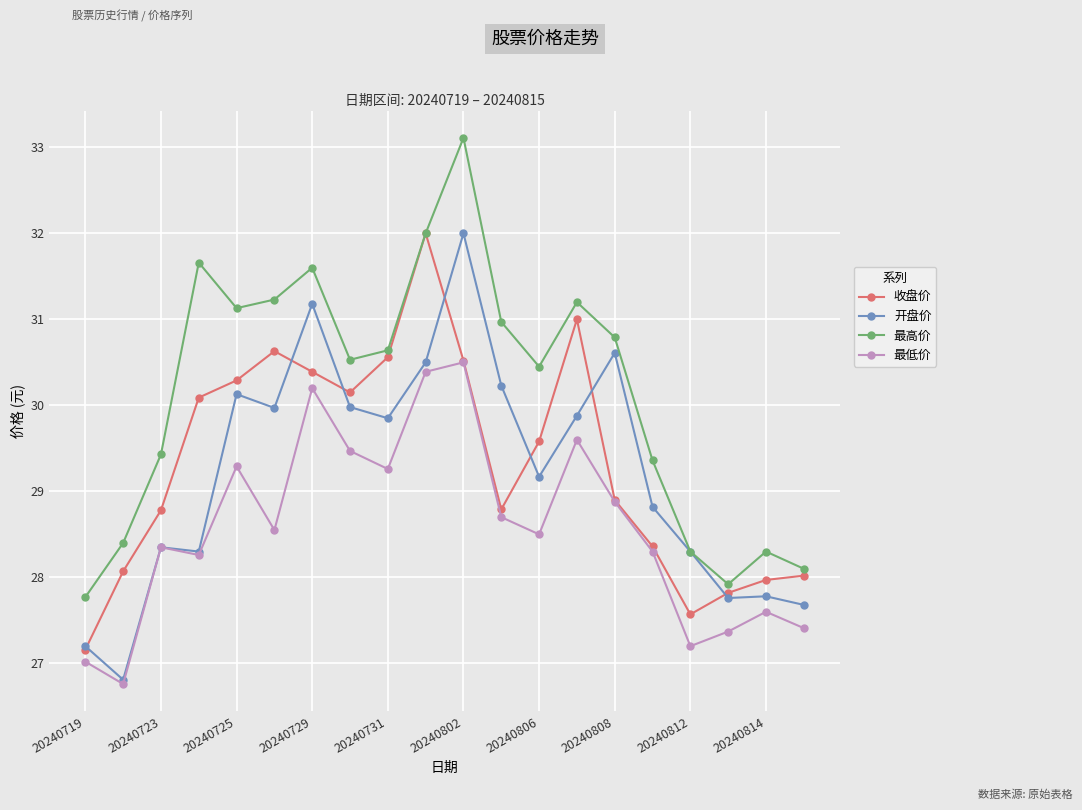

In 最高价, how many points are lower than both neighbors (excluding endpoints)?

4